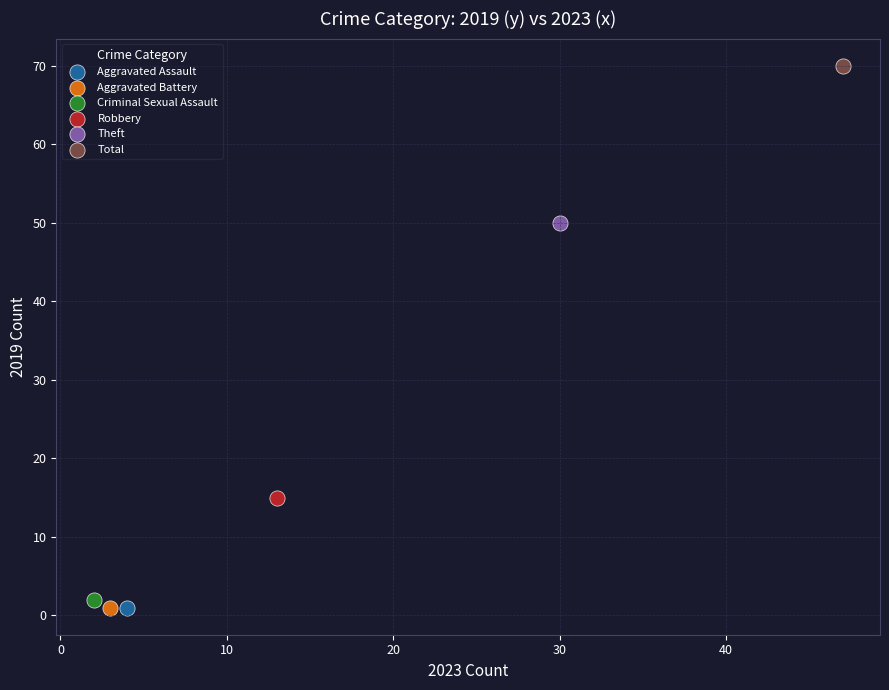

What are all the series names shown in the legend?

Aggravated Assault, Aggravated Battery, Criminal Sexual Assault, Robbery, Theft, Total